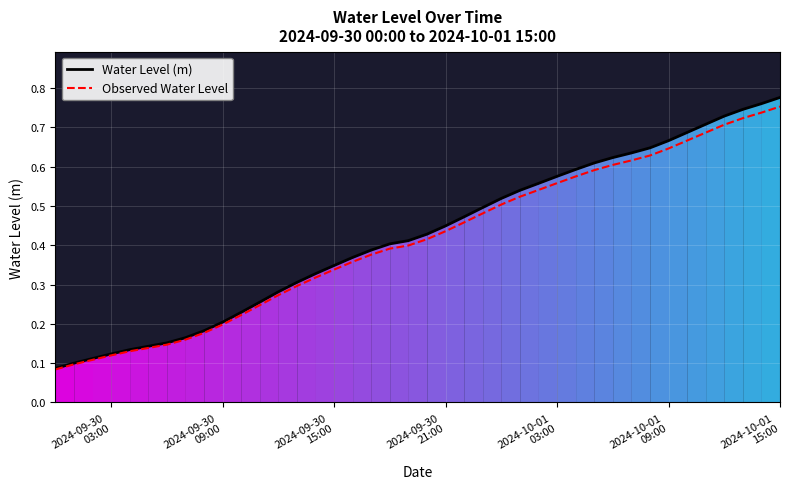

The Water Level (m) series shows 1.0 at 29. True or false?

False